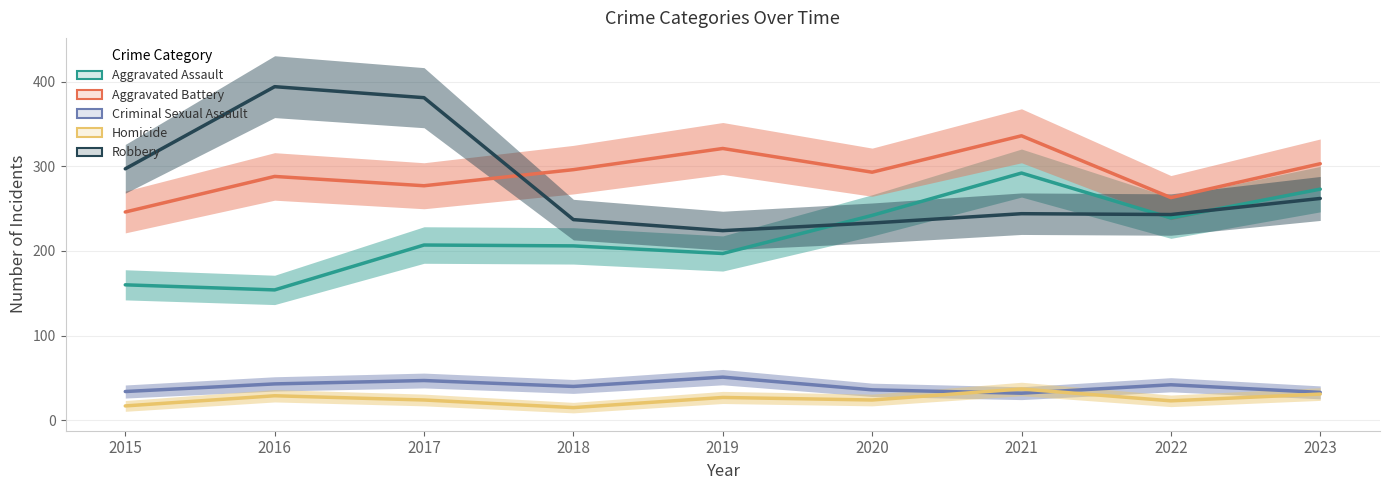

Rank the series by their maximum value, from highest to lowest.

Robbery, Aggravated Battery, Aggravated Assault, Criminal Sexual Assault, Homicide